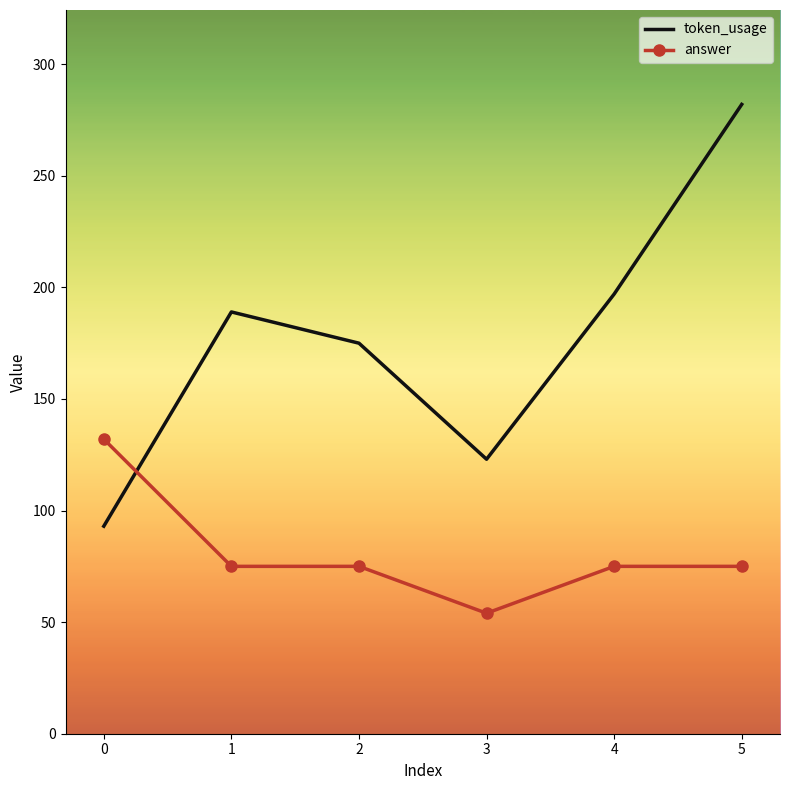

What is the average value of the answer series?

81